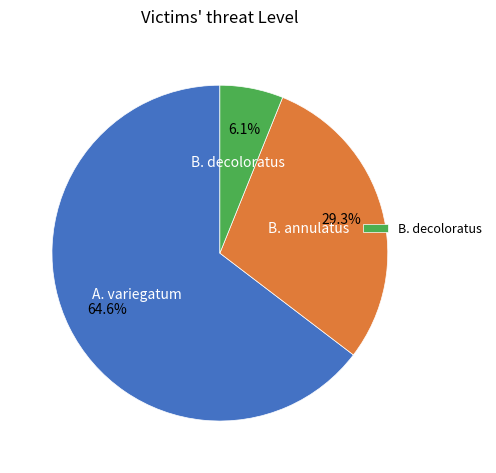

Is there any slice that represents more than half of the pie?

Yes